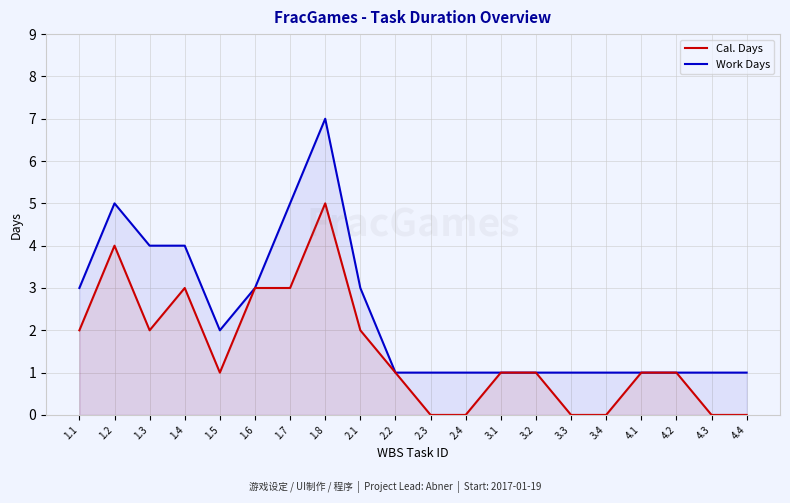

What is the label of the 20th point from the right?

1.1